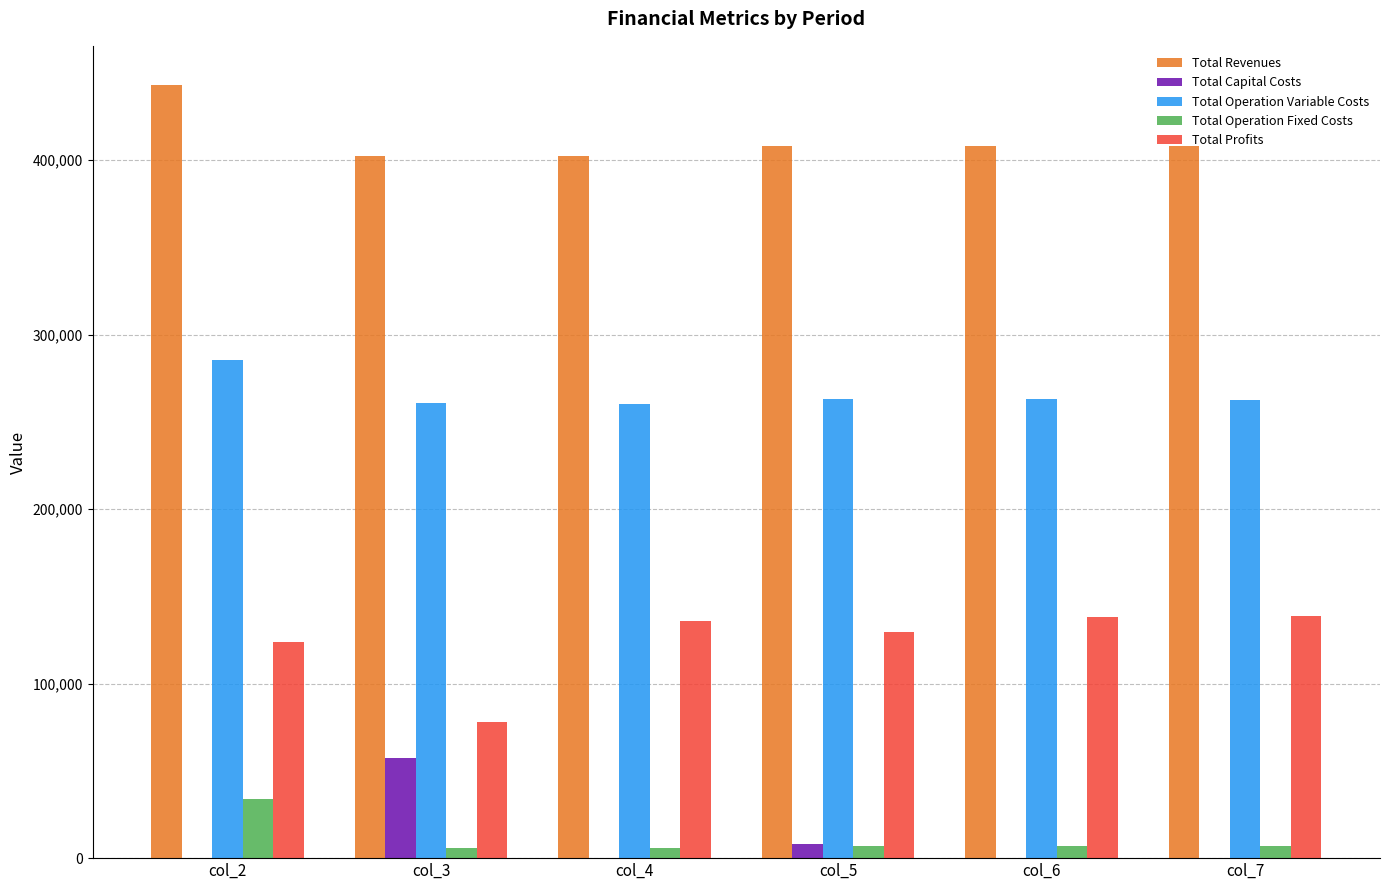

Which label corresponds to the largest value in the chart?

col_2